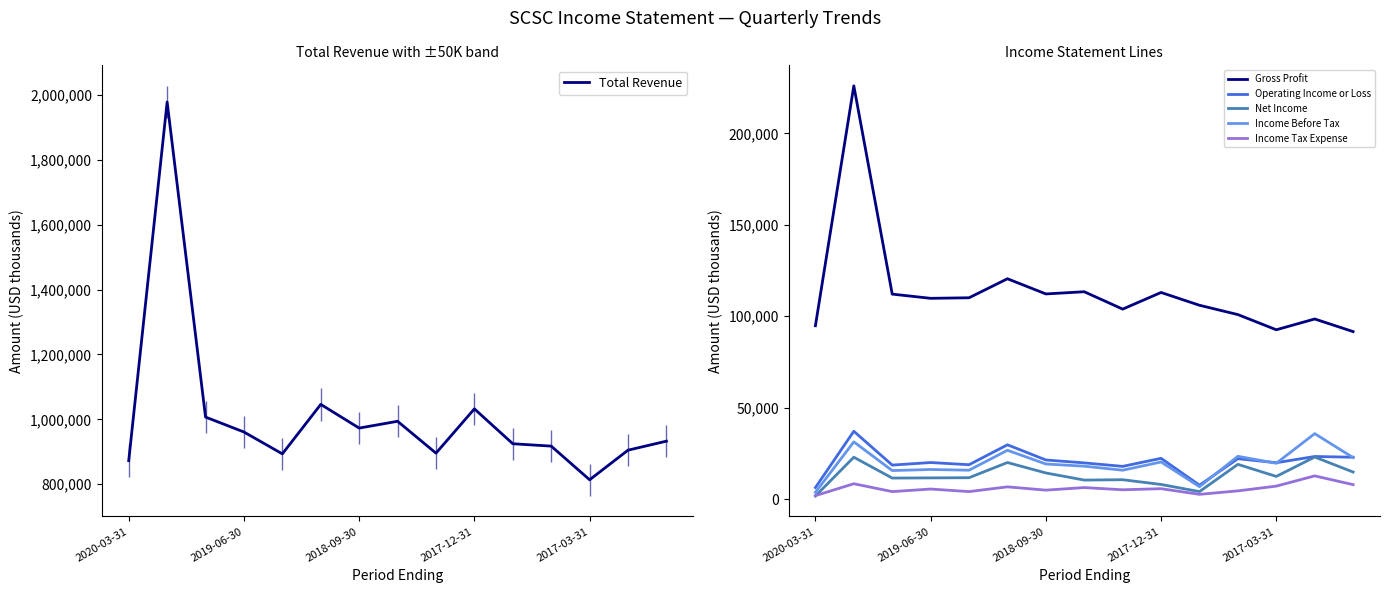

List the series in order of their peak value, highest first.

Total Revenue, Gross Profit, Operating Income or Loss, Income Before Tax, Net Income, Income Tax Expense